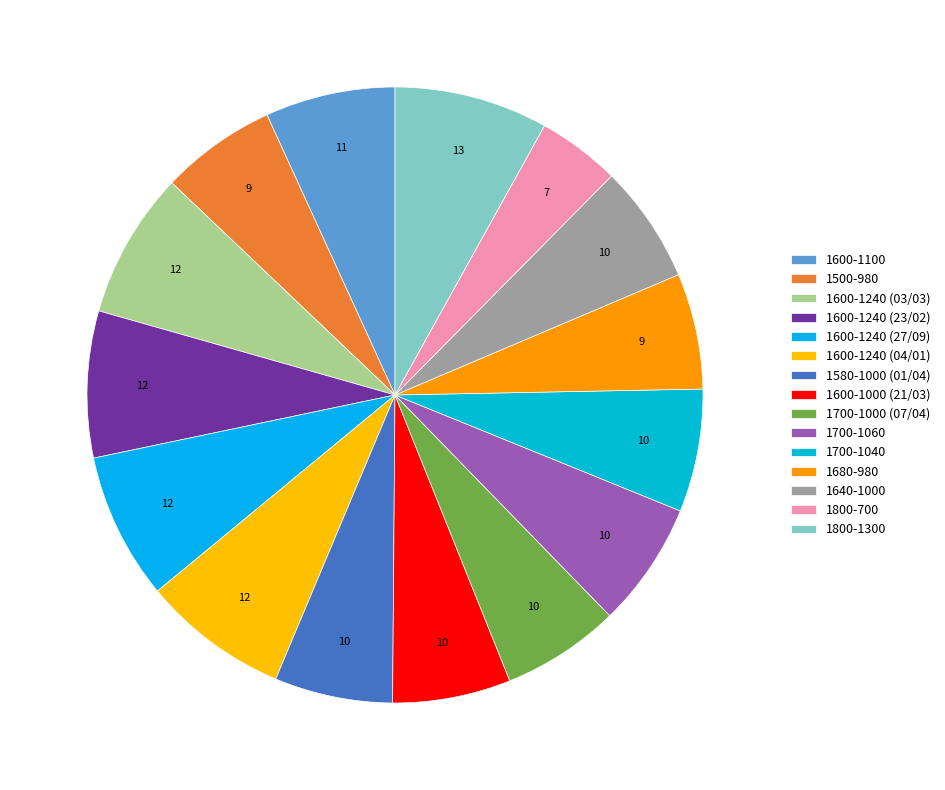

What percentage is the 1600-1240 (27/09) slice, to the nearest percent?

8%